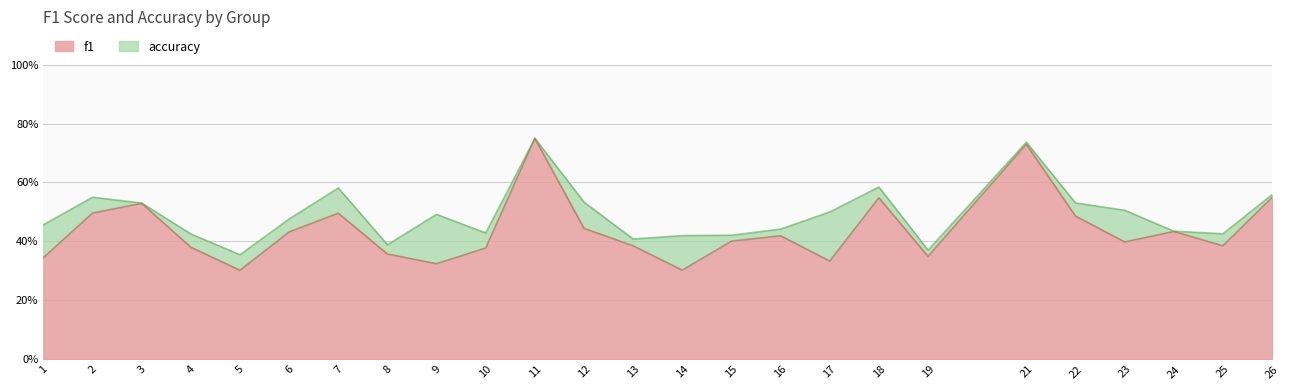

Reading left to right, list all the values displayed in this chart.

f1: 0.3	0.5	0.5	0.4	0.3	0.4	0.5	0.4	0.3	0.4	0.8	0.4	0.4	0.3	0.4	0.4	0.3	0.5	0.3	0.7	0.5	0.4	0.4	0.4	0.5
accuracy: 0.5	0.6	0.5	0.4	0.4	0.5	0.6	0.4	0.5	0.4	0.8	0.5	0.4	0.4	0.4	0.4	0.5	0.6	0.4	0.7	0.5	0.5	0.4	0.4	0.6